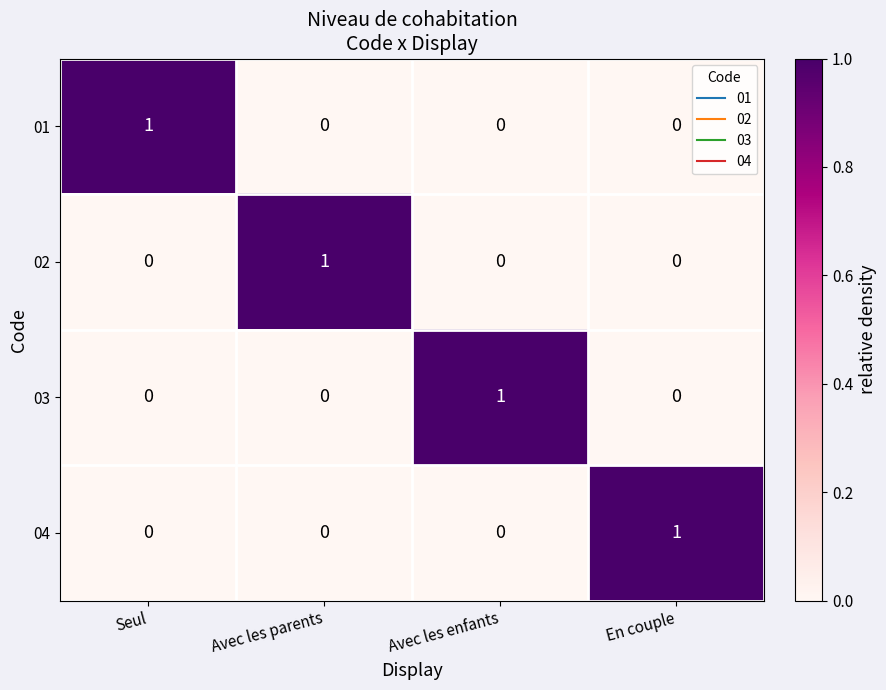

Reading left to right, transcribe all the data shown in this chart.

01: 1	0	0	0
02: 0	1	0	0
03: 0	0	1	0
04: 0	0	0	1